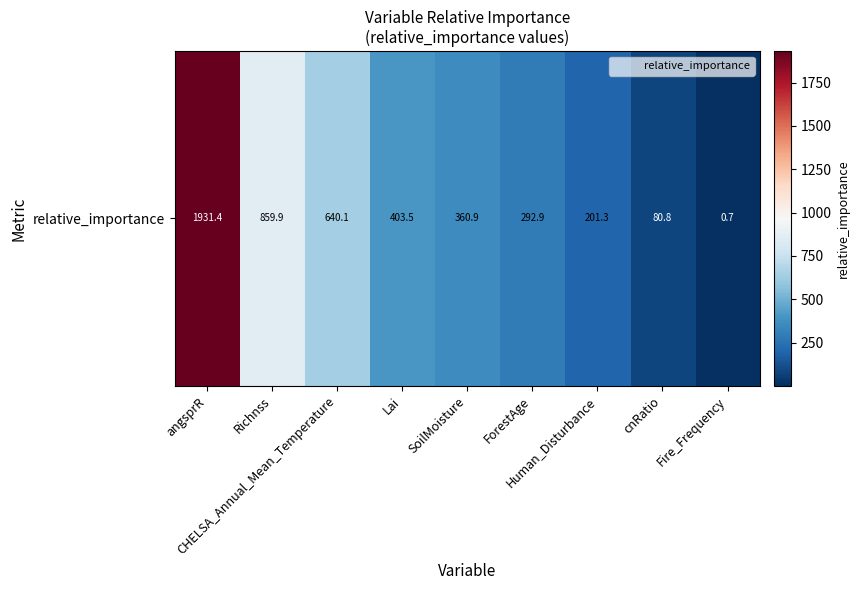

Which category has the highest value across all series?

angsprR